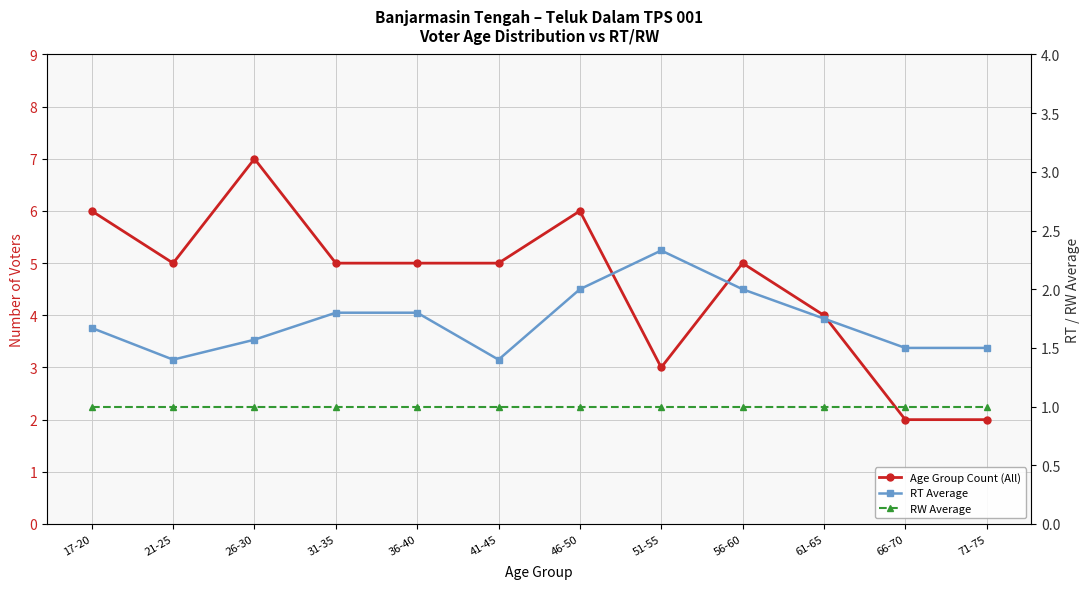

What is the difference between the maximum and minimum values in the RT Average series?

0.9